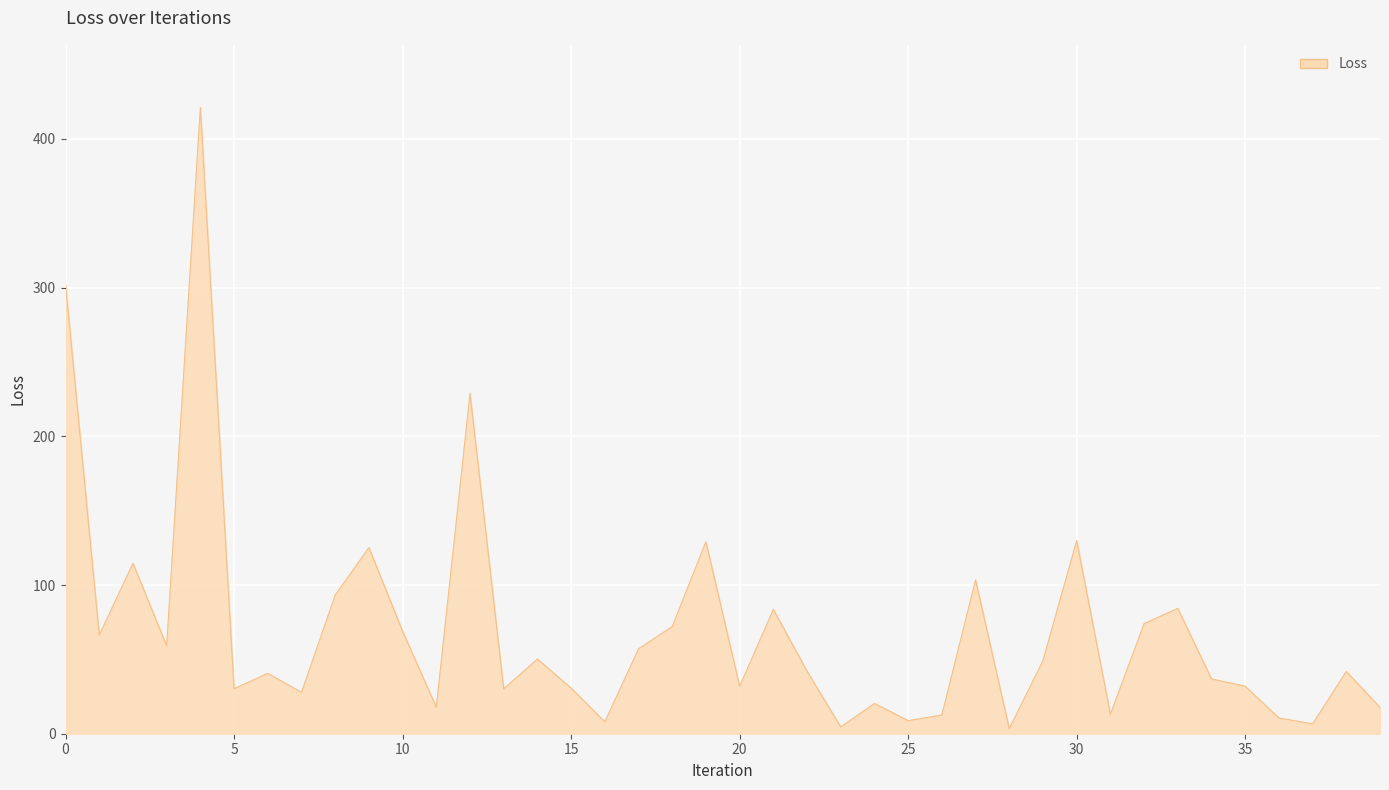

What is the minimum value shown in the chart?

3.4